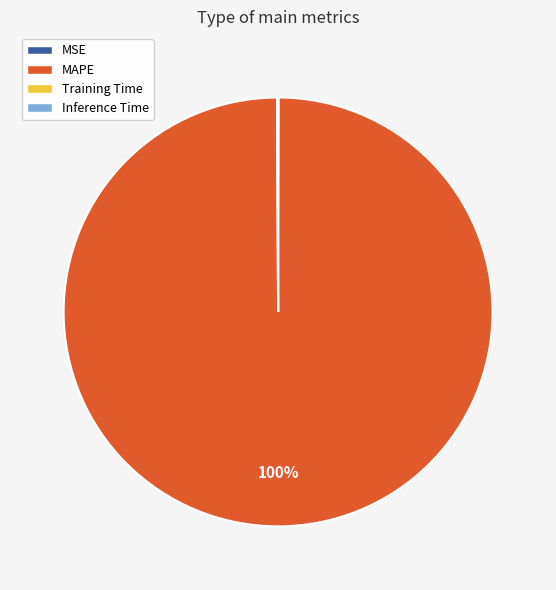

Which category accounts for the majority?

MAPE